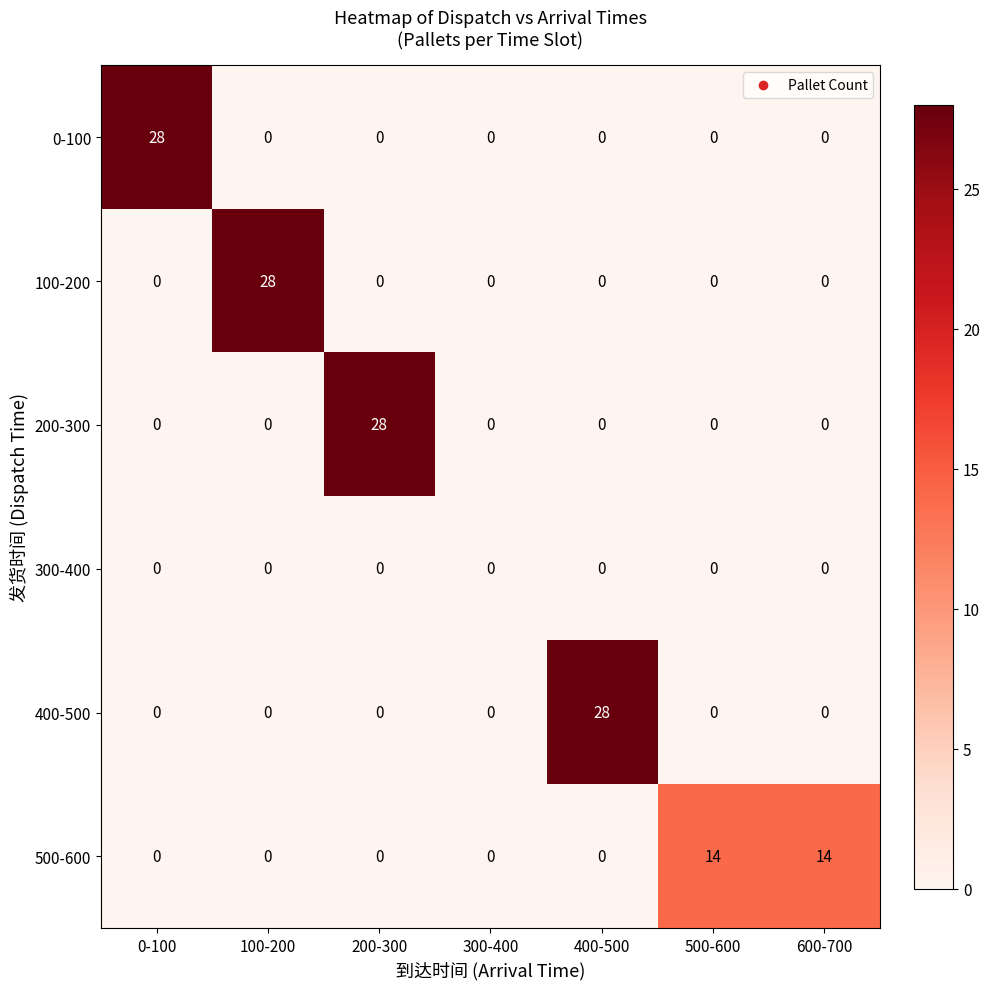

The 0-100 series shows 0 at 200-300. True or false?

True